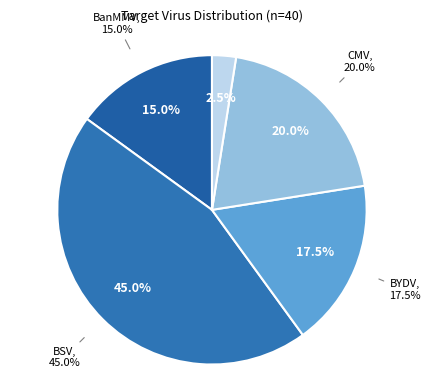

What is the largest slice in the pie chart?

BSV